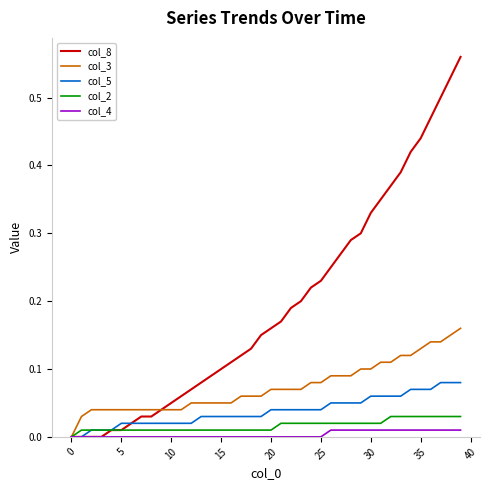

Which series has the widest spread of values?

col_8